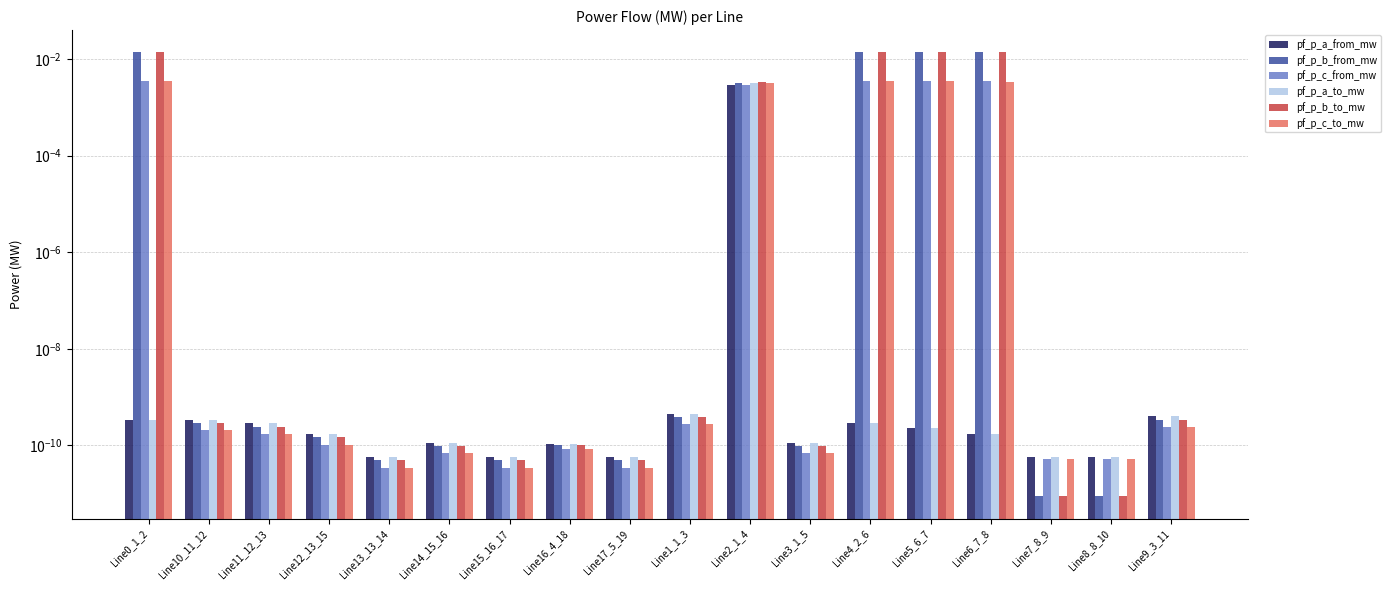

List the series in order of their peak value, lowest first.

pf_p_a_from_mw, pf_p_a_to_mw, pf_p_c_to_mw, pf_p_c_from_mw, pf_p_b_to_mw, pf_p_b_from_mw